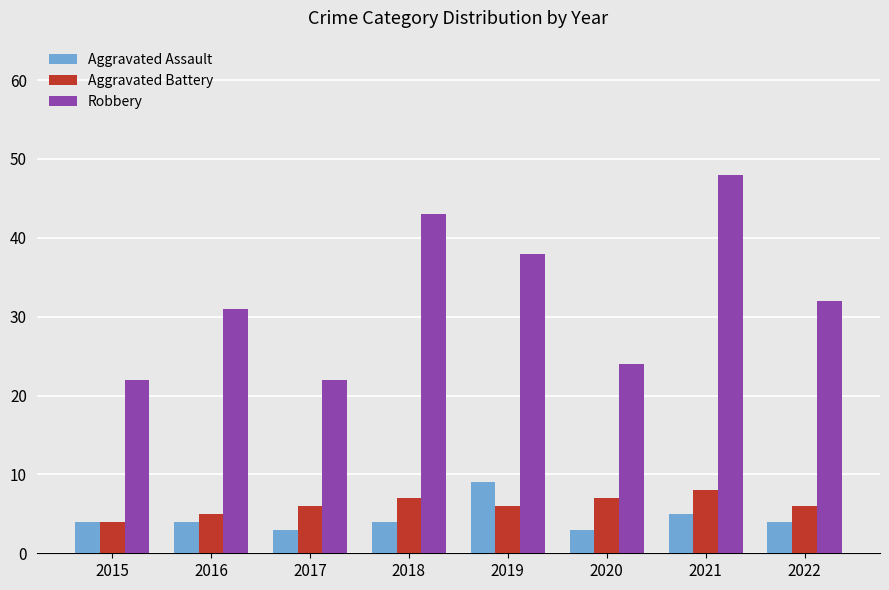

How many groups of bars are there?

8